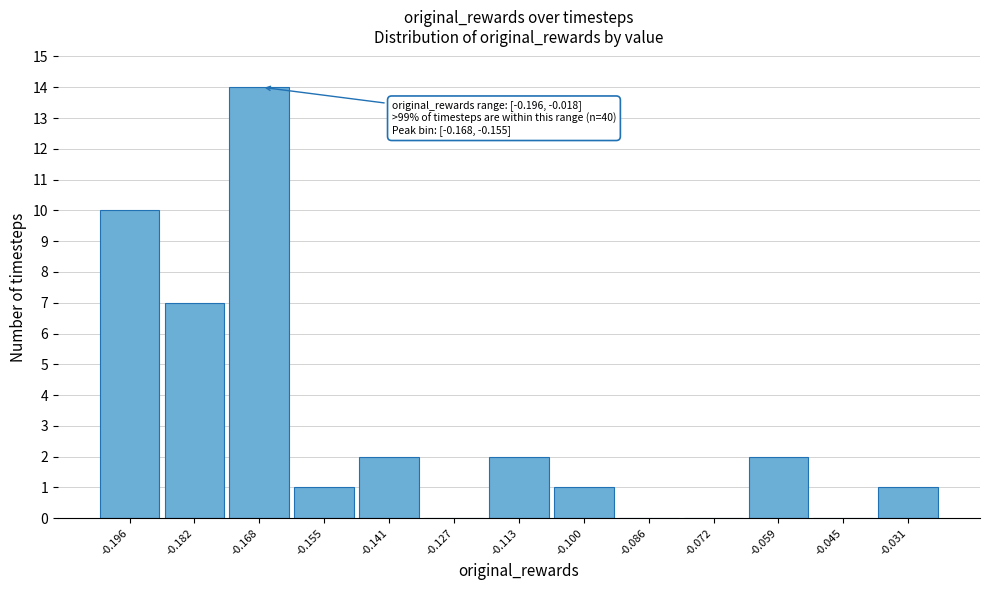

Reading right to left, list all the values displayed in this chart.

-0.031=1	-0.045=0	-0.059=2	-0.072=0	-0.086=0	-0.100=1	-0.113=2	-0.127=0	-0.141=2	-0.155=1	-0.168=14	-0.182=7	-0.196=10